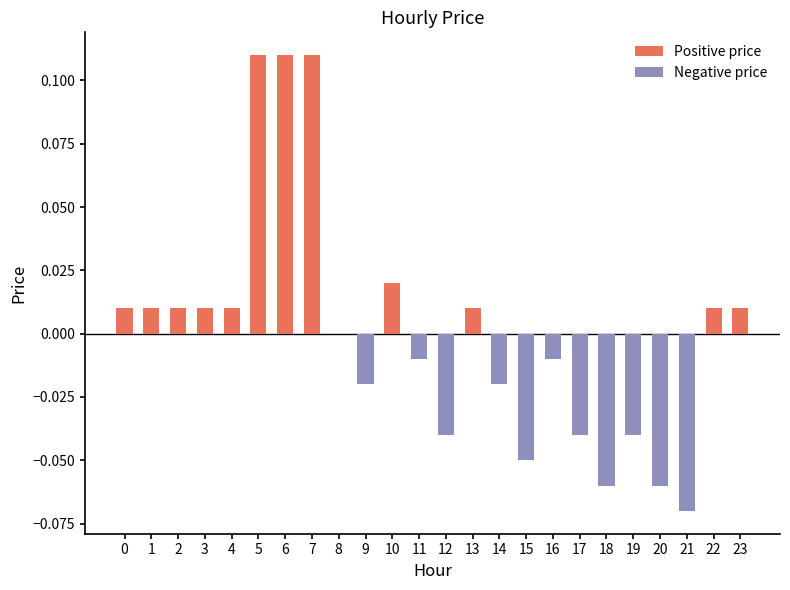

List the labels in order of value, largest first.

5, 6, 7, 10, 0, 1, 2, 3, 4, 13, 22, 23, 8, 11, 16, 9, 14, 12, 17, 19, 15, 18, 20, 21